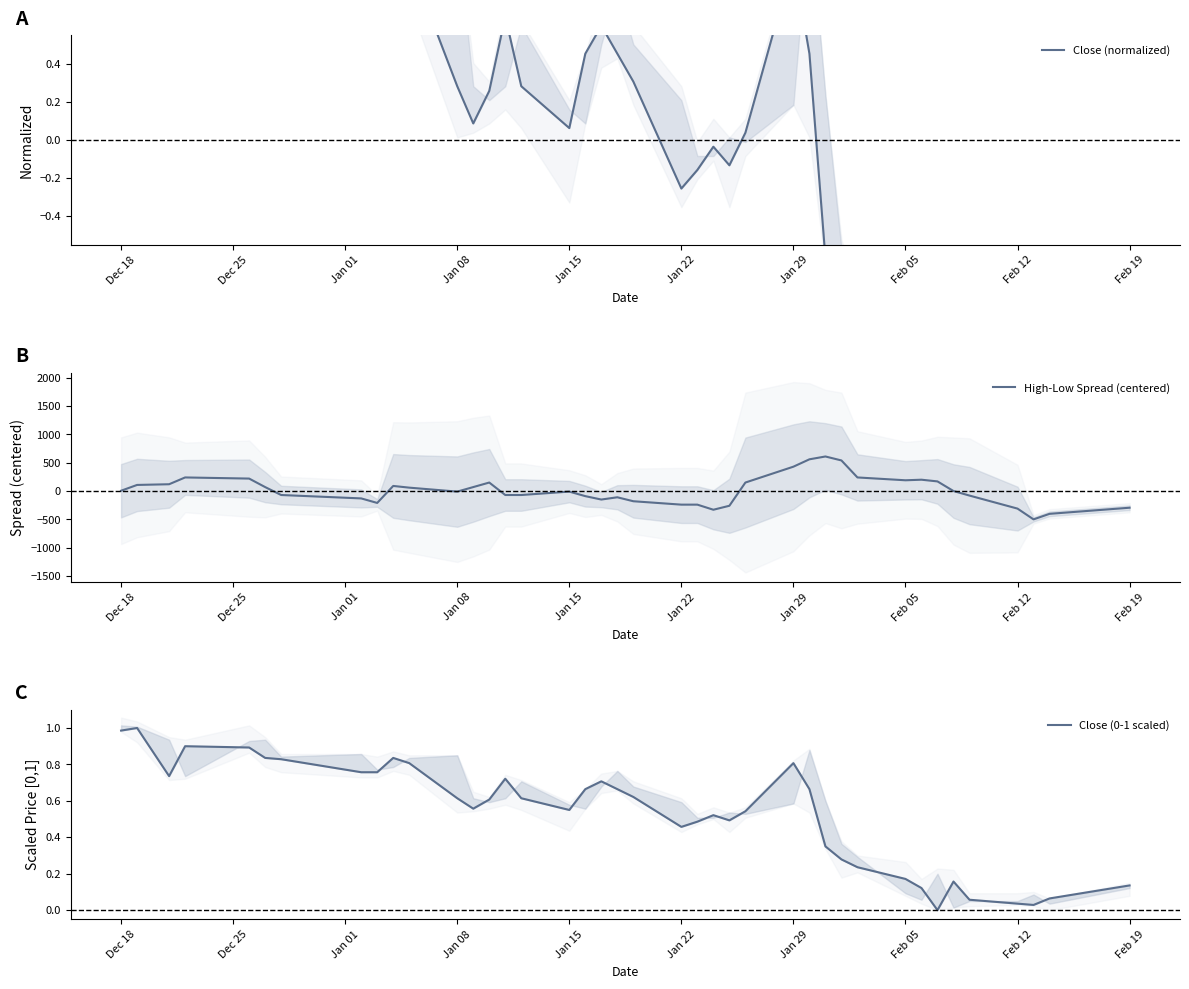

True or false: Close (0-1 scaled) and Close (normalized) cross at least once.

True